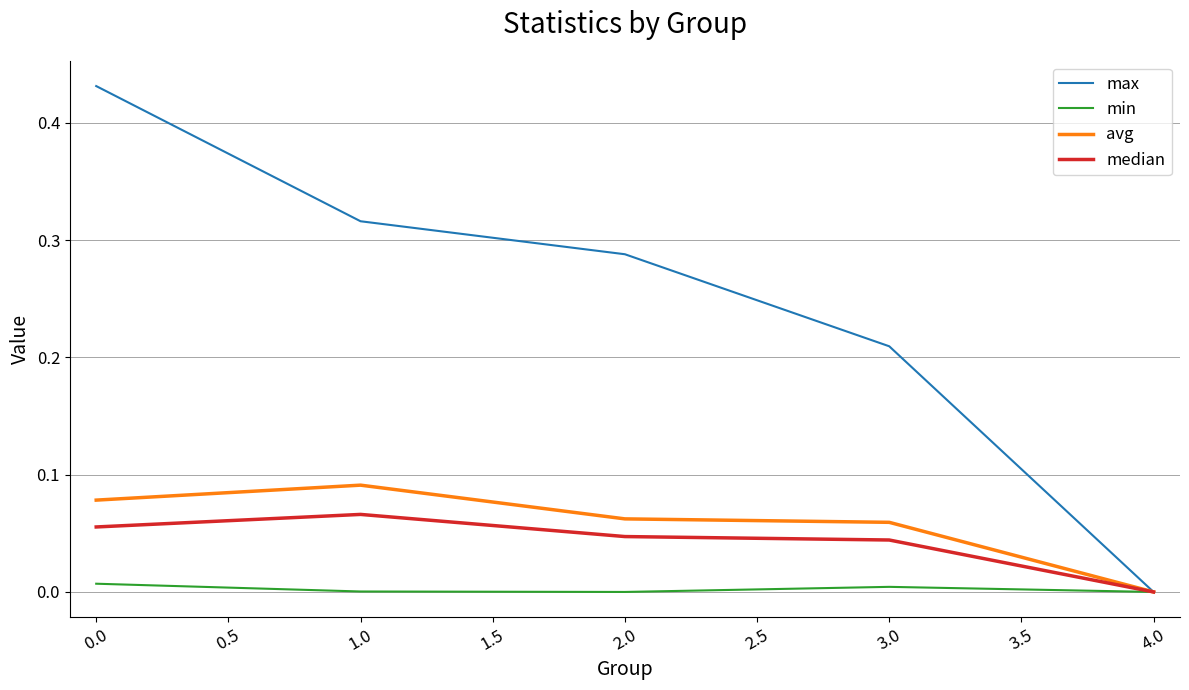

At 1.0, list the series in order from largest to smallest.

max, avg, median, min